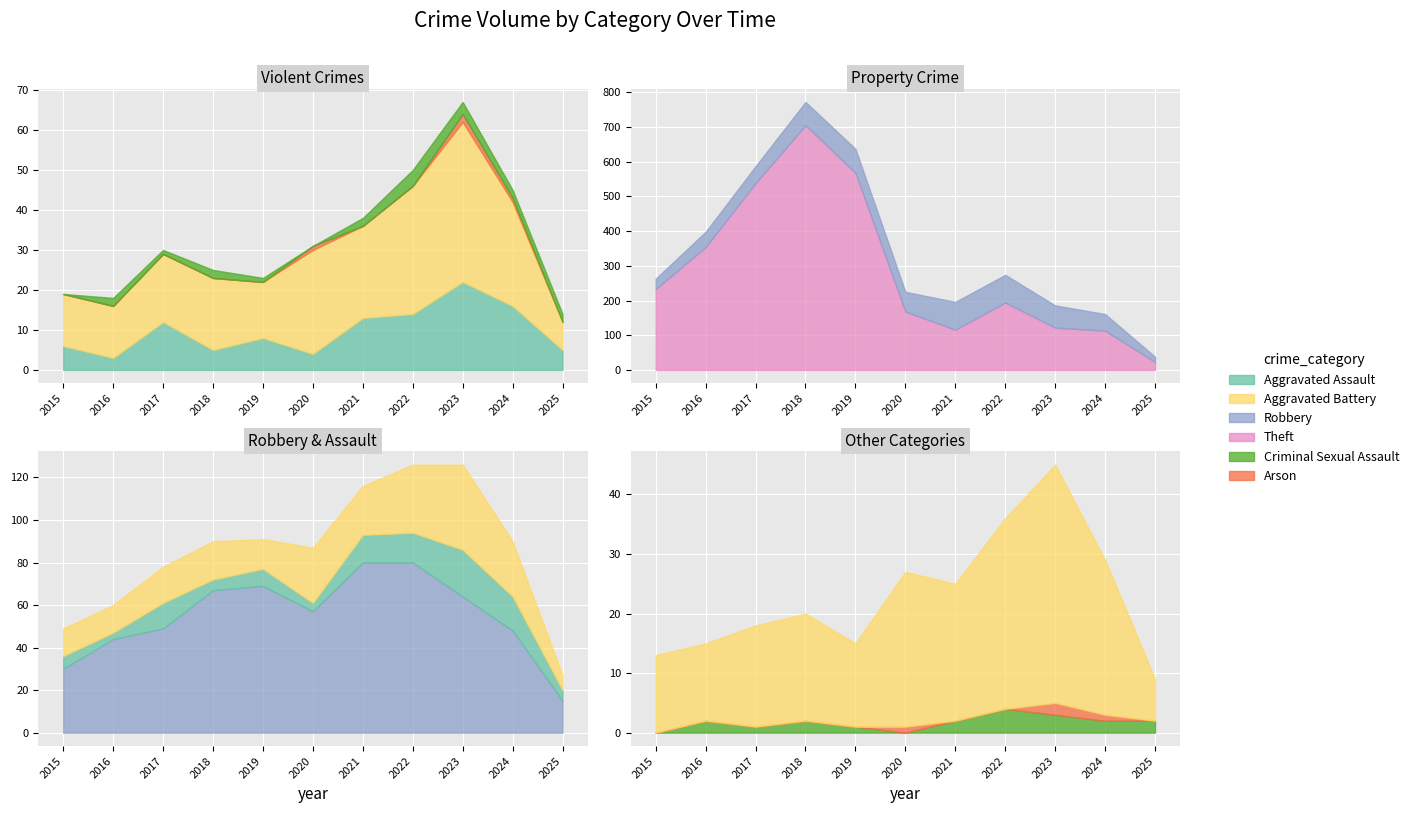

Rank the categories by Aggravated Battery value from highest to lowest.

2023, 2022, 2020, 2024, 2021, 2018, 2017, 2019, 2015, 2016, 2025